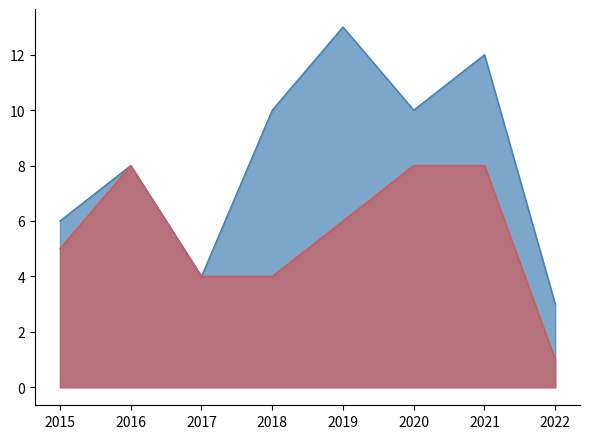

What is the lowest value of the Total series?

3